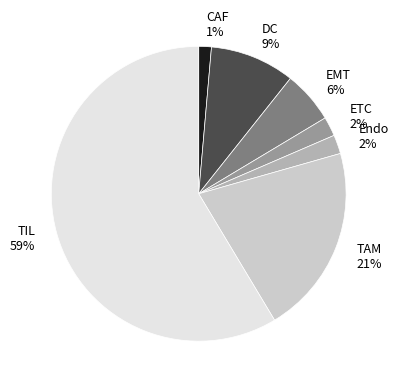

Is there a majority slice in this chart?

Yes